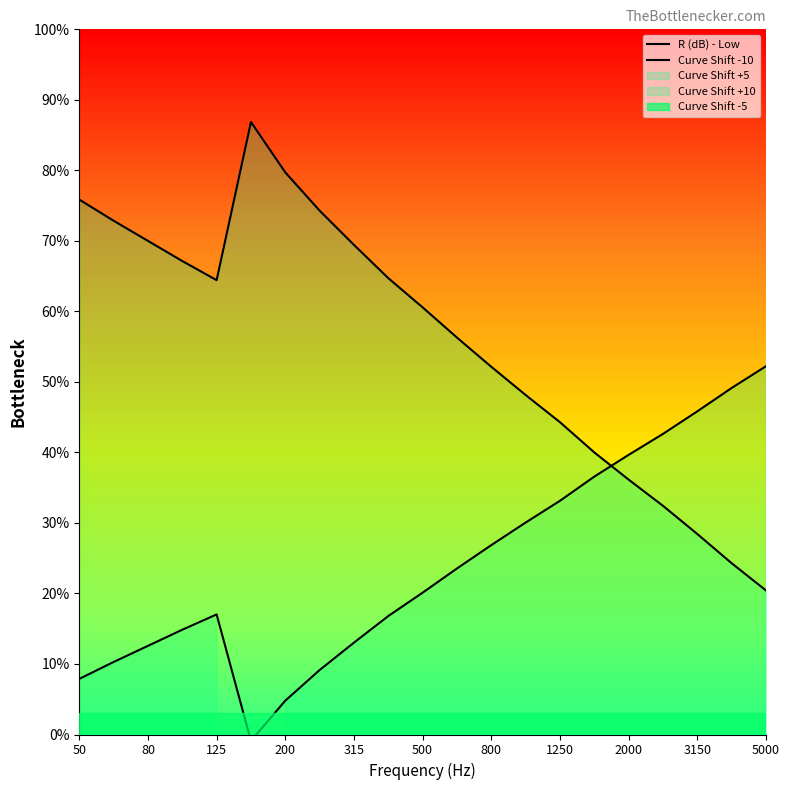

Which series has the largest total across all categories?

R (dB) - Low